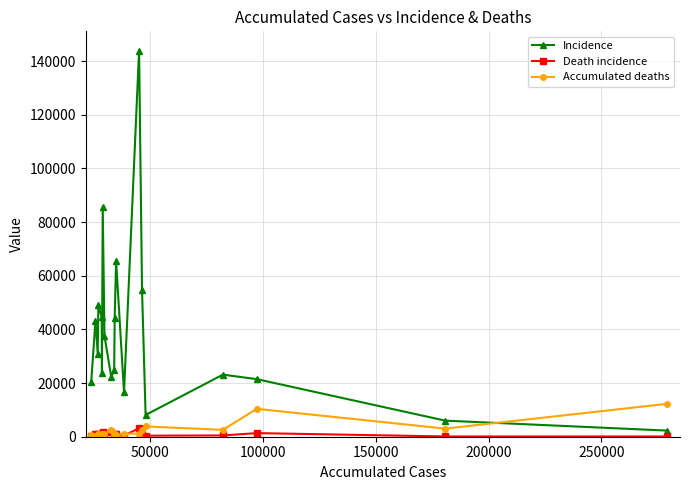

List the series in order of their peak value, lowest first.

Death incidence, Accumulated deaths, Incidence